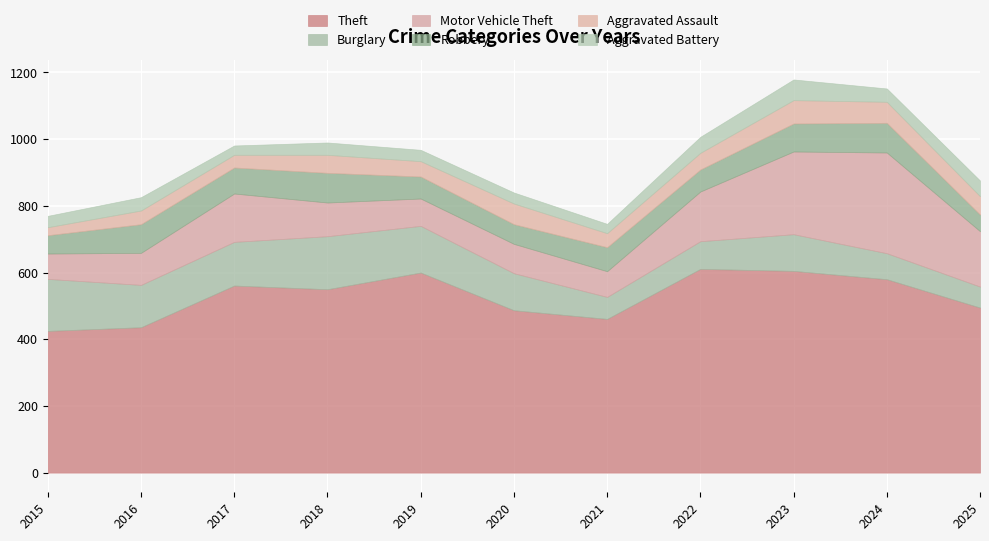

Between 2015 and 2017, which series saw the biggest shift?

Theft